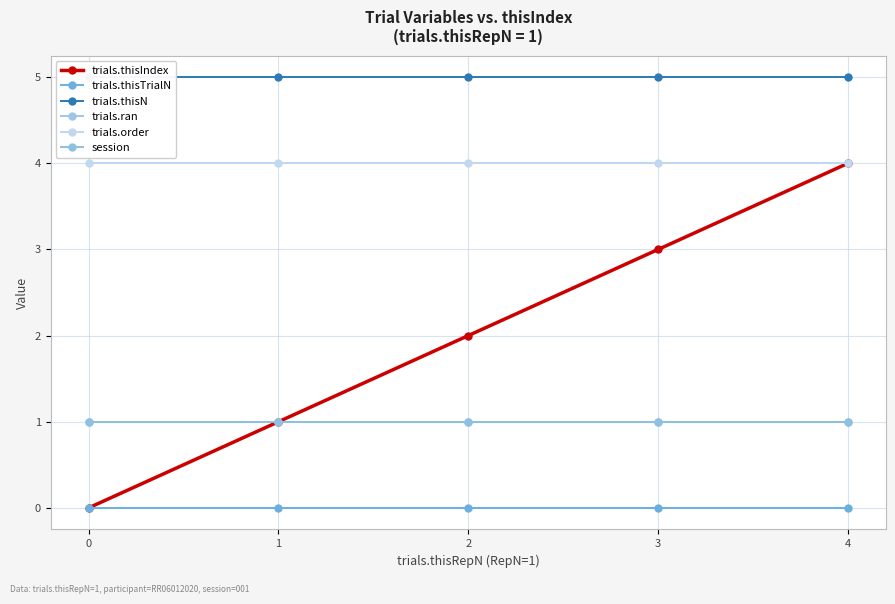

Which has a higher value, 1 or 4?

4